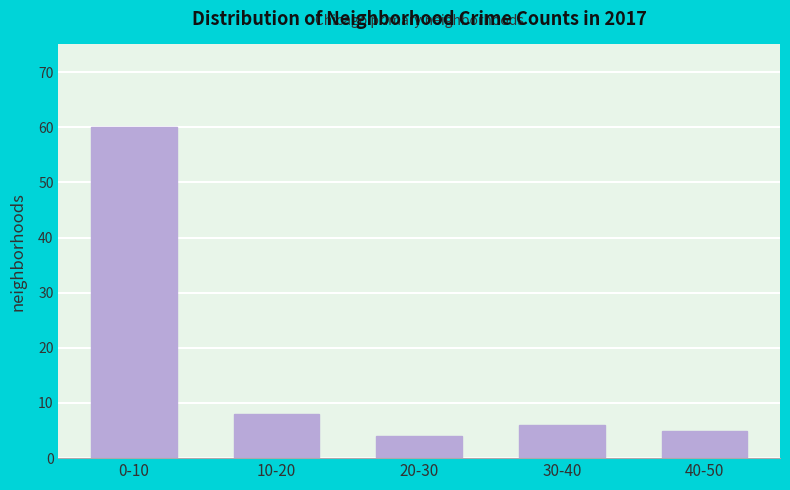

Reading left to right, extract all data points from this chart.

0-10=60	10-20=8	20-30=4	30-40=6	40-50=5